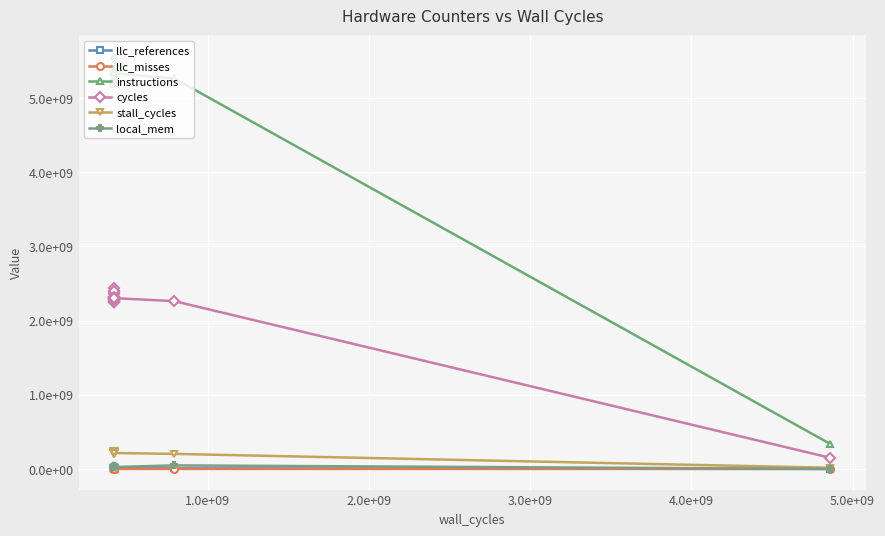

Which series has the largest total across all categories?

instructions